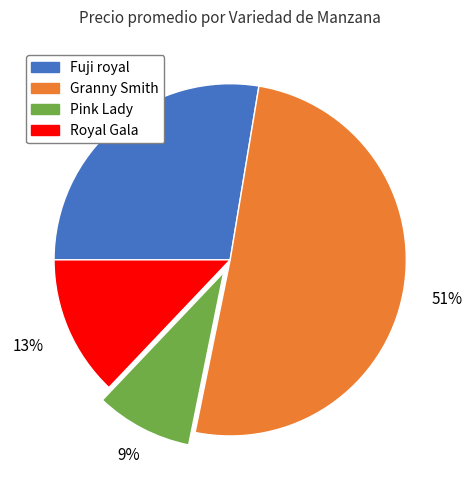

The Fuji royal slice represents 28% of the pie. True or false?

True